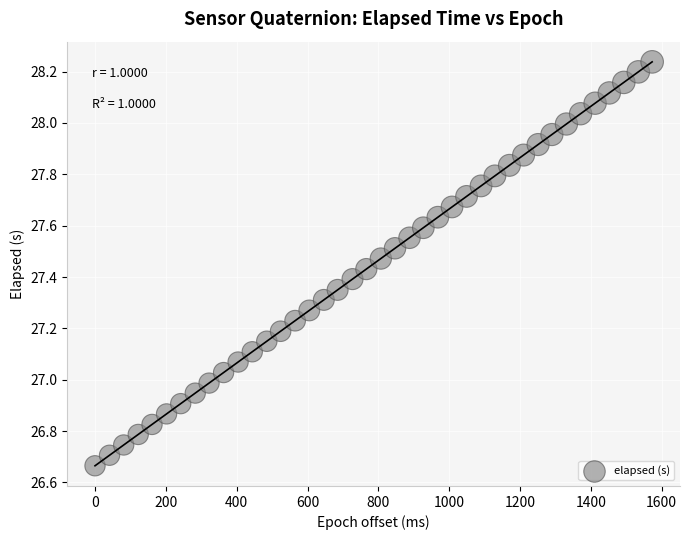

What is the range of X values (max minus min)?

1573.0